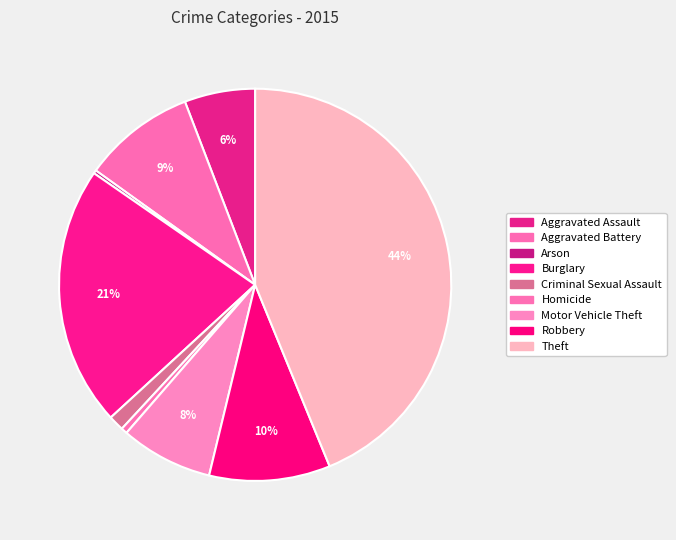

What percentage is the Criminal Sexual Assault slice, to the nearest percent?

1%